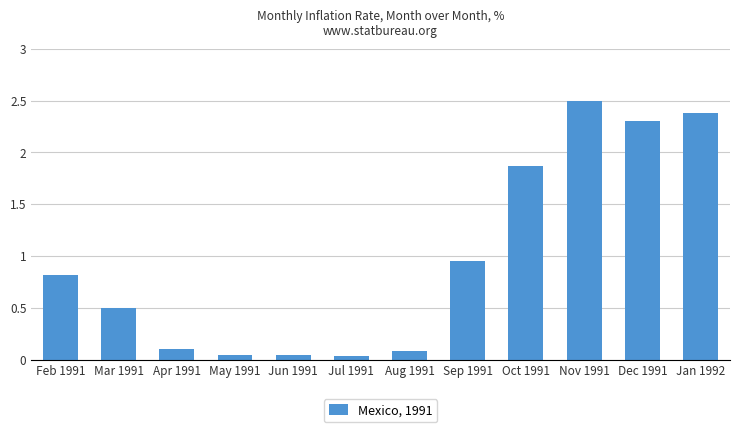

True or false: the data shows 0.5 at Sep 1991.

False